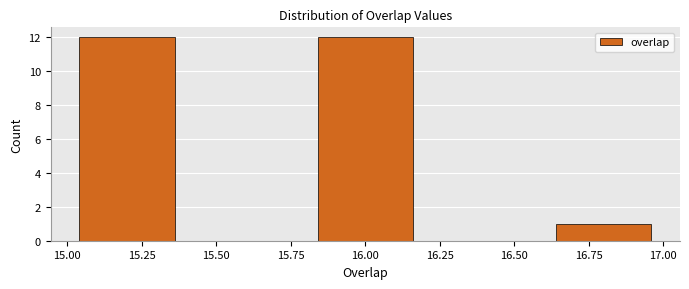

How tall is the bar that spans 16.6 to 17.0 on the x-axis? The values are not printed on the chart, so give them approximately, as read against the axis.

1